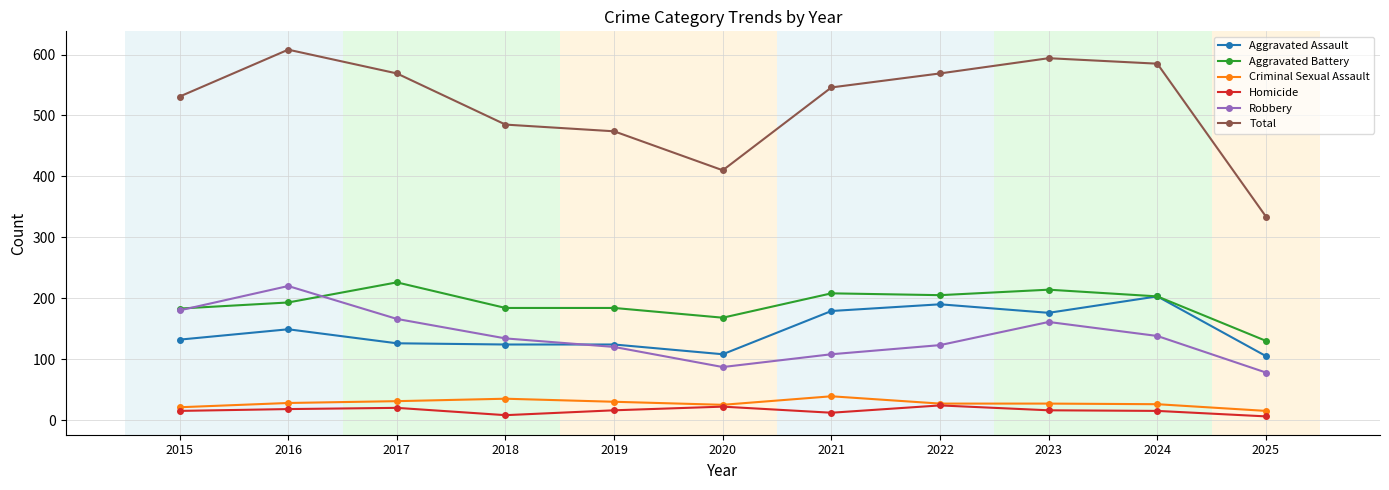

At how many categories does at least one series exceed 127?

11